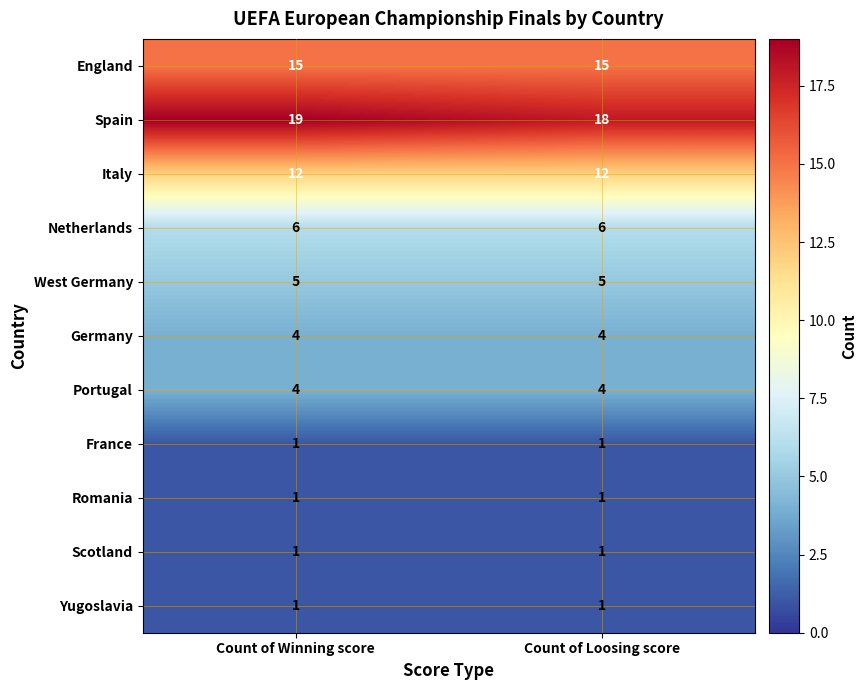

Which series has the largest range (max minus min)?

Spain